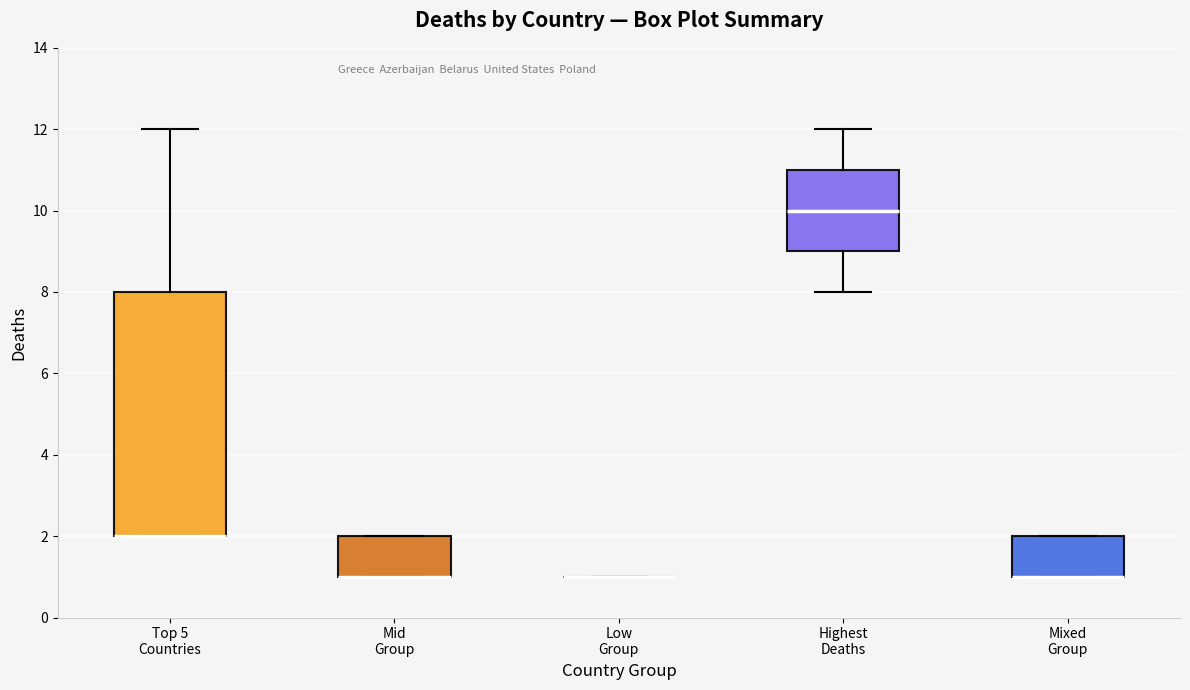

Which box is the tallest, from its lower edge to its upper edge?

Top 5 Countries